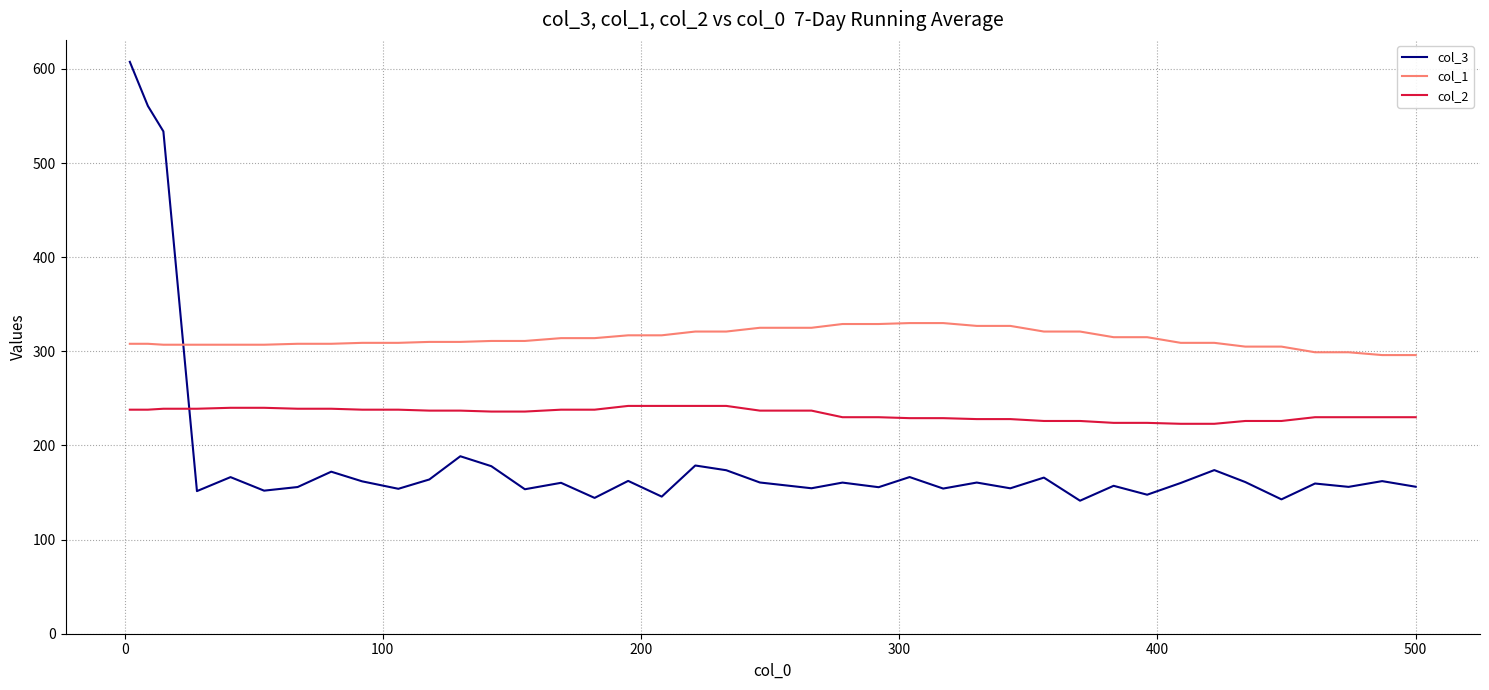

True or false: col_2 and col_1 cross at least once.

False